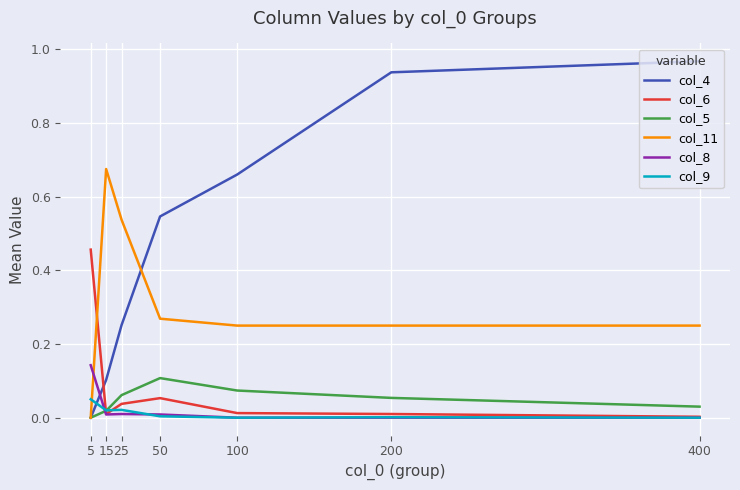

What are all the series names shown in the legend?

col_4, col_6, col_5, col_11, col_8, col_9